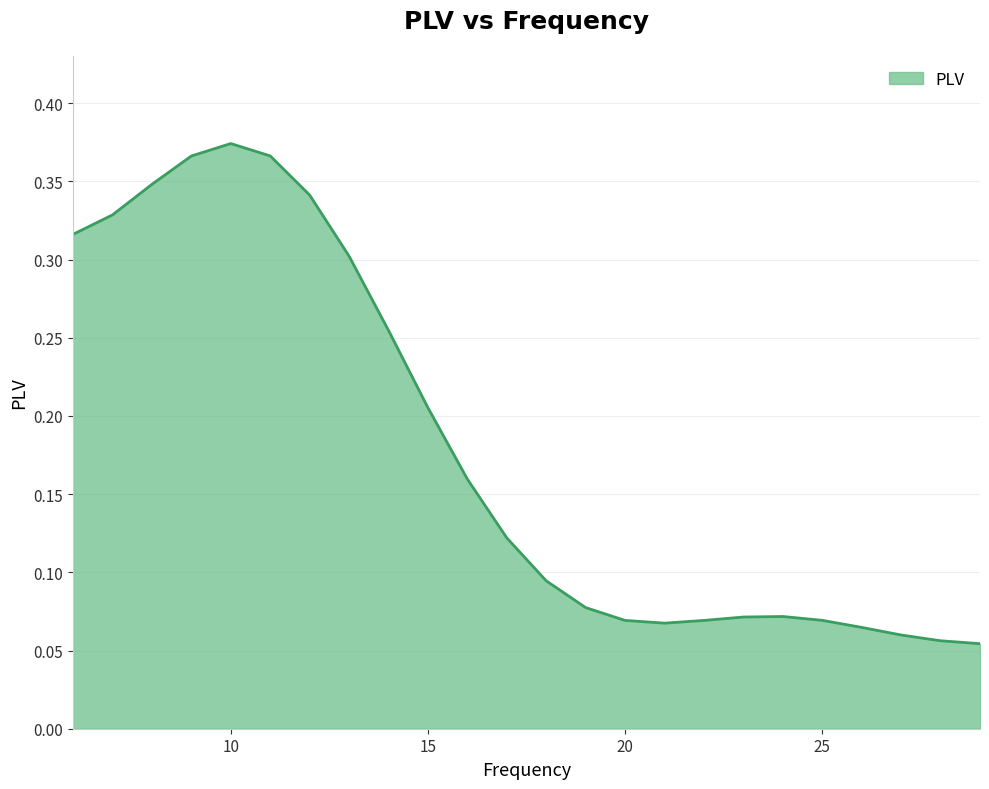

How many lines are shown in the chart?

1